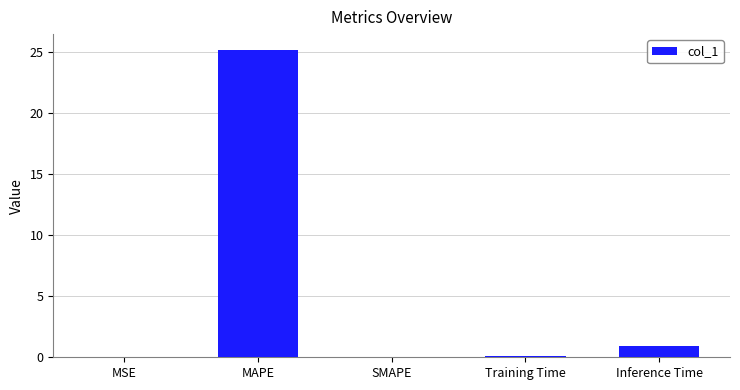

Which category has the highest value across all series?

MAPE